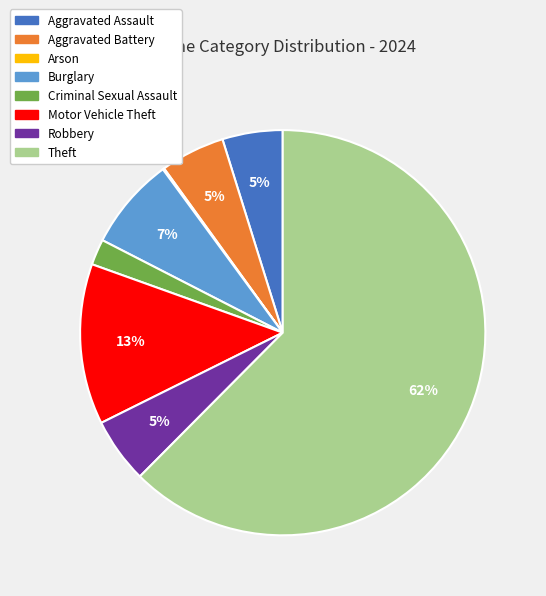

Which slice is the largest?

Theft